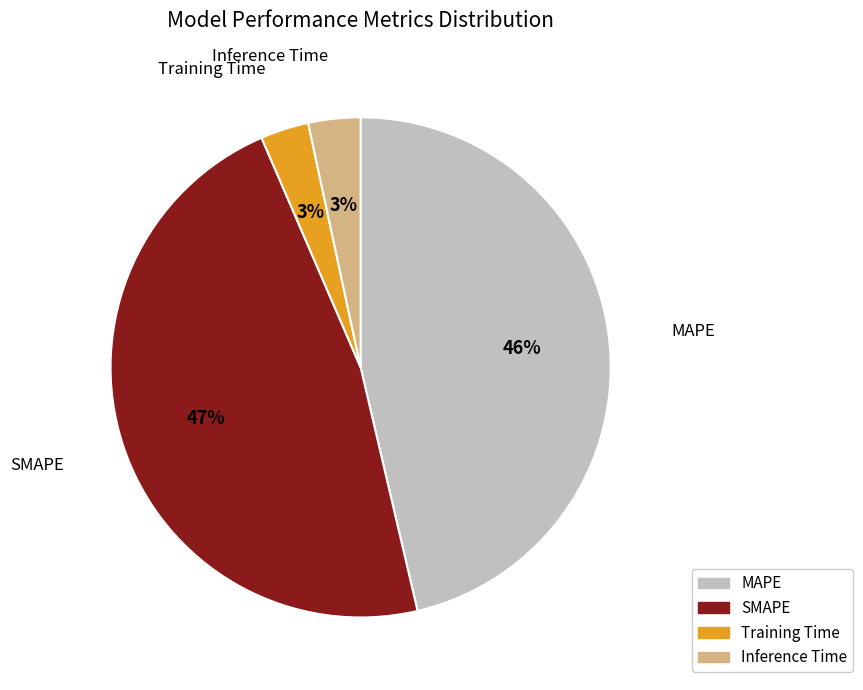

Is it true that SMAPE is 37% of the pie?

False